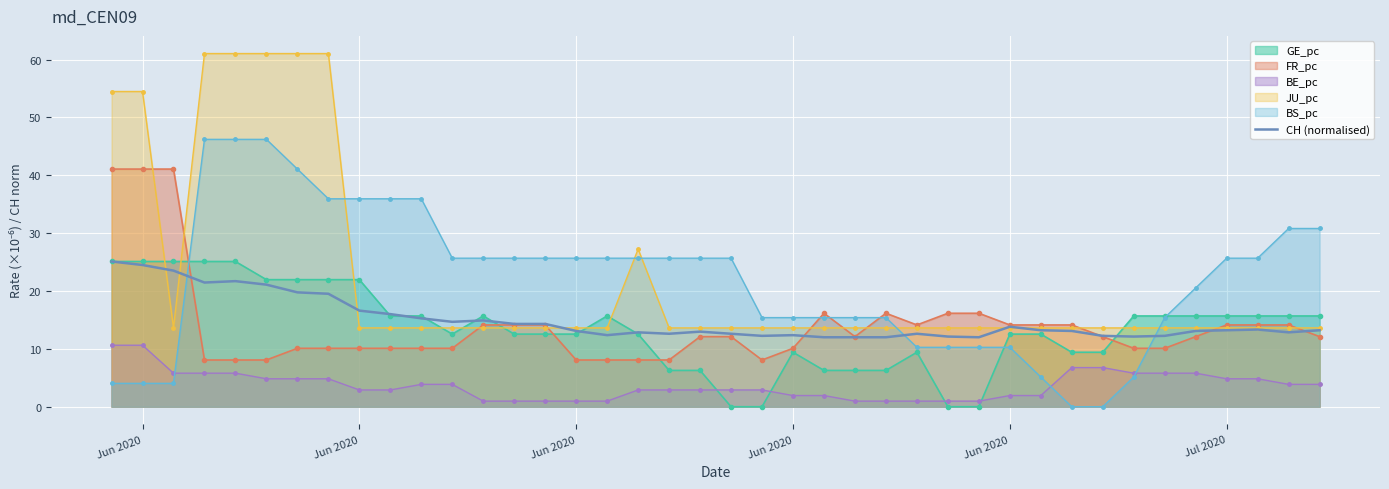

What are all the series names shown in the legend?

GE_pc, FR_pc, BE_pc, JU_pc, BS_pc, CH (normalised)